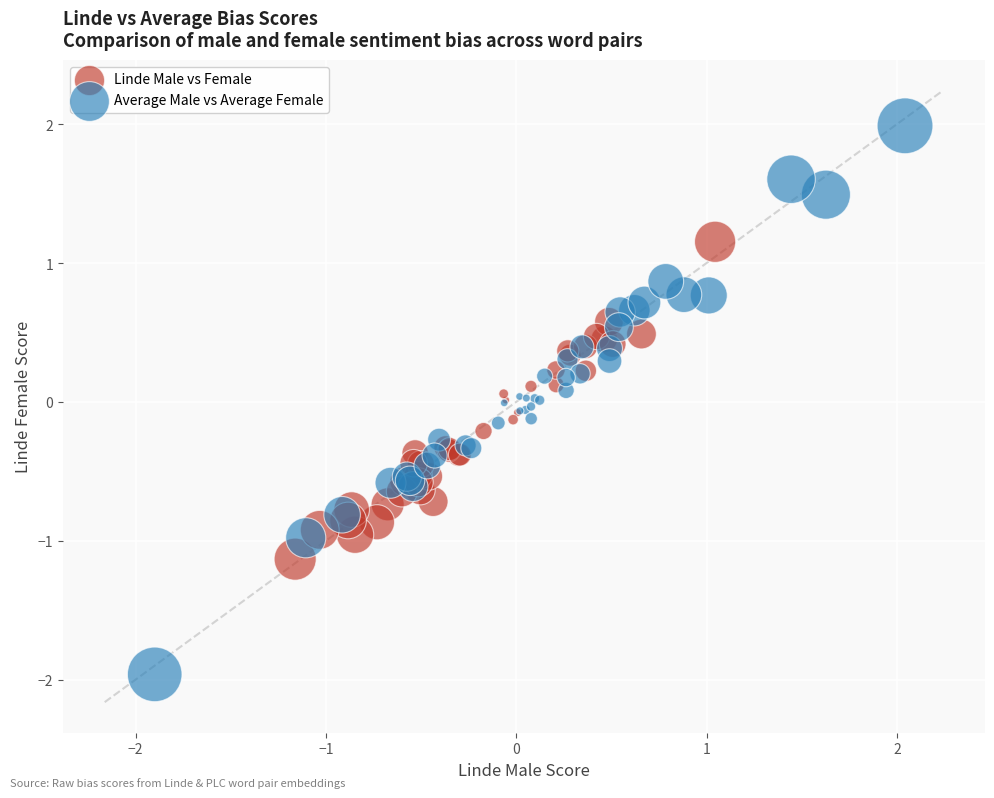

Which series contains the highest Y value?

Average Male vs Average Female